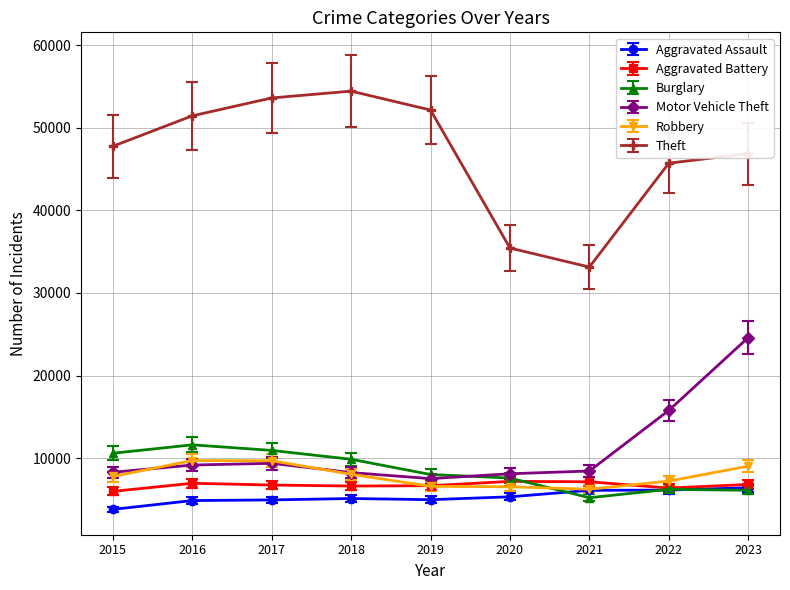

True or false: Theft has more than 2 interior local peaks.

False